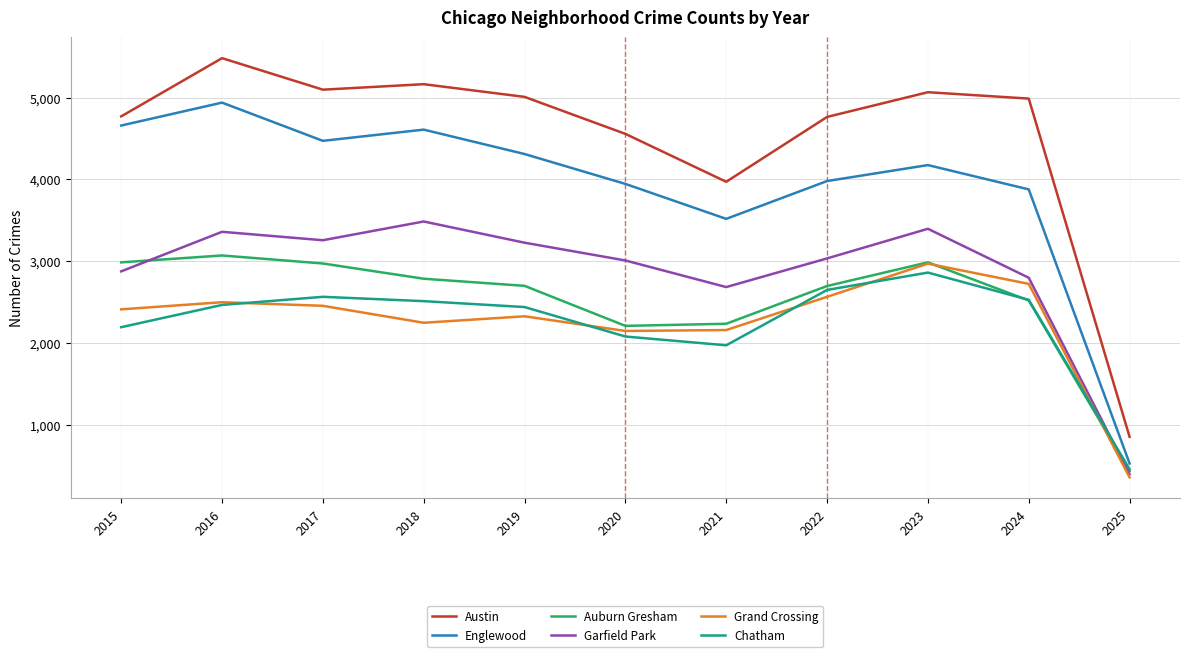

Is the value of Auburn Gresham at 2023 greater than the value of Englewood at 2023?

No